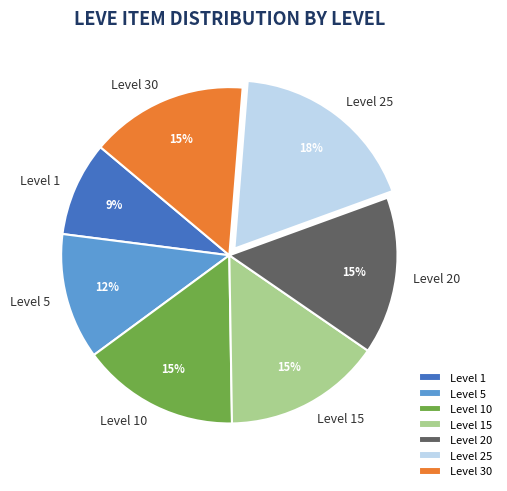

Count the number of slices in the pie.

7